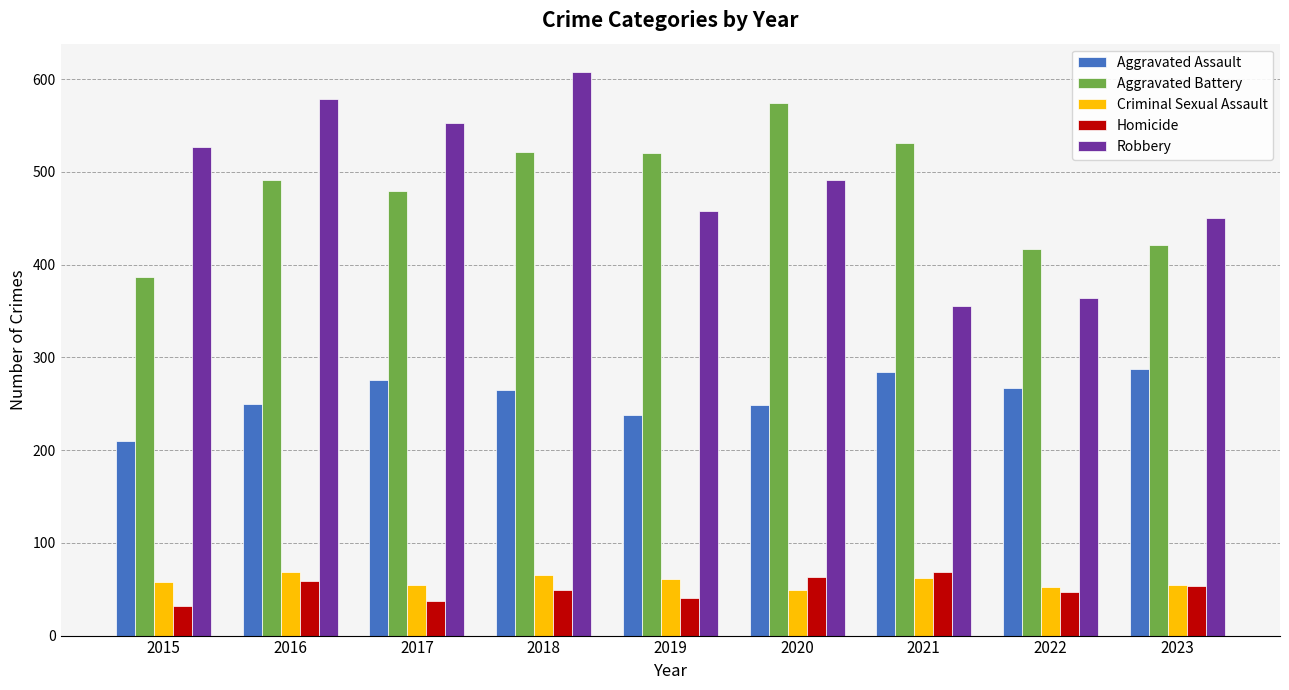

How many data points in Homicide are less than 49?

4